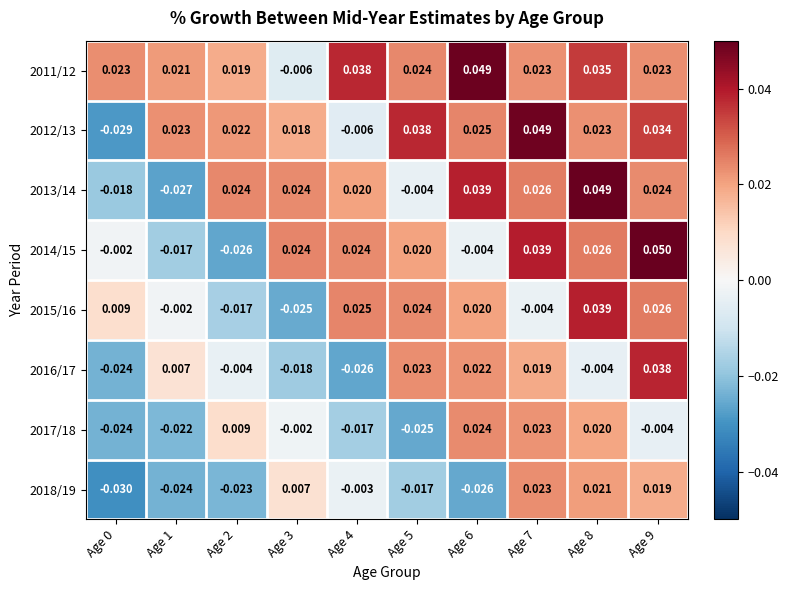

Is the value of 2015/16 at Age 8 greater than the value of 2013/14 at Age 9?

Yes